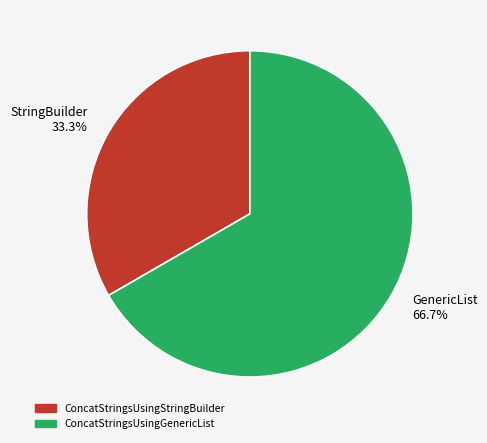

What percentage do ConcatStringsUsingStringBuilder and ConcatStringsUsingGenericList together represent?

100.0%